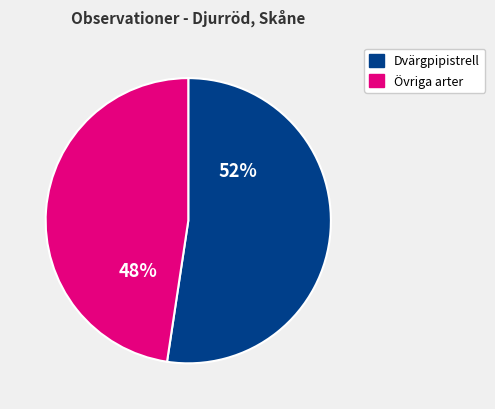

Does any single category account for the majority?

Yes